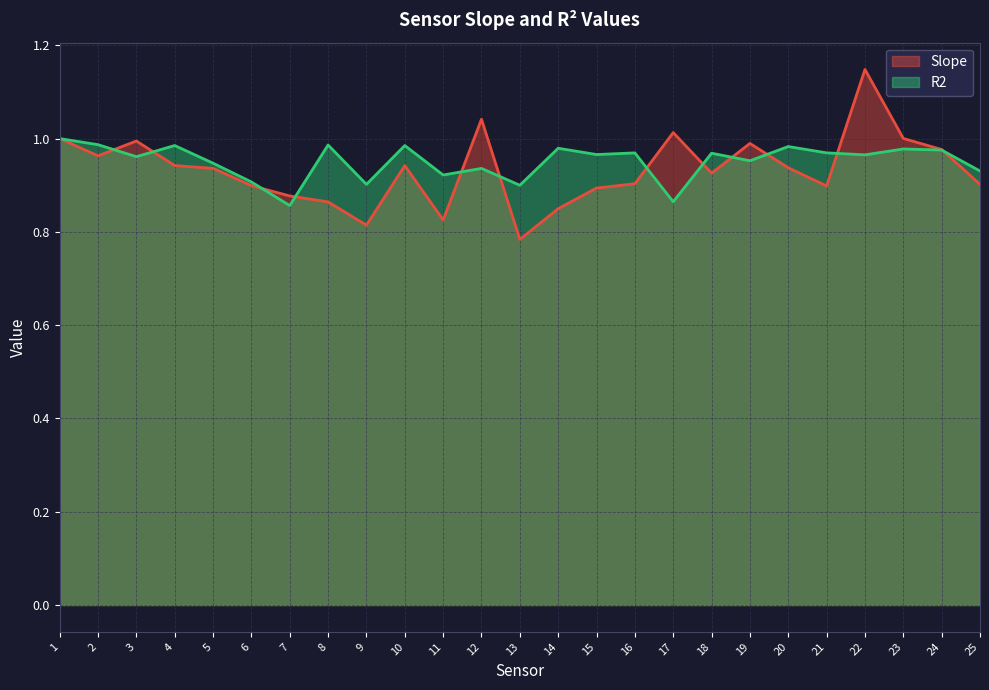

Reading left to right, extract all data points from this chart.

Slope: 1.0	1.0	1.0	0.9	0.9	0.9	0.9	0.9	0.8	0.9	0.8	1.0	0.8	0.8	0.9	0.9	1.0	0.9	1.0	0.9	0.9	1.1	1.0	1.0	0.9
R2: 1.0	1.0	1.0	1.0	0.9	0.9	0.9	1.0	0.9	1.0	0.9	0.9	0.9	1.0	1.0	1.0	0.9	1.0	1.0	1.0	1.0	1.0	1.0	1.0	0.9